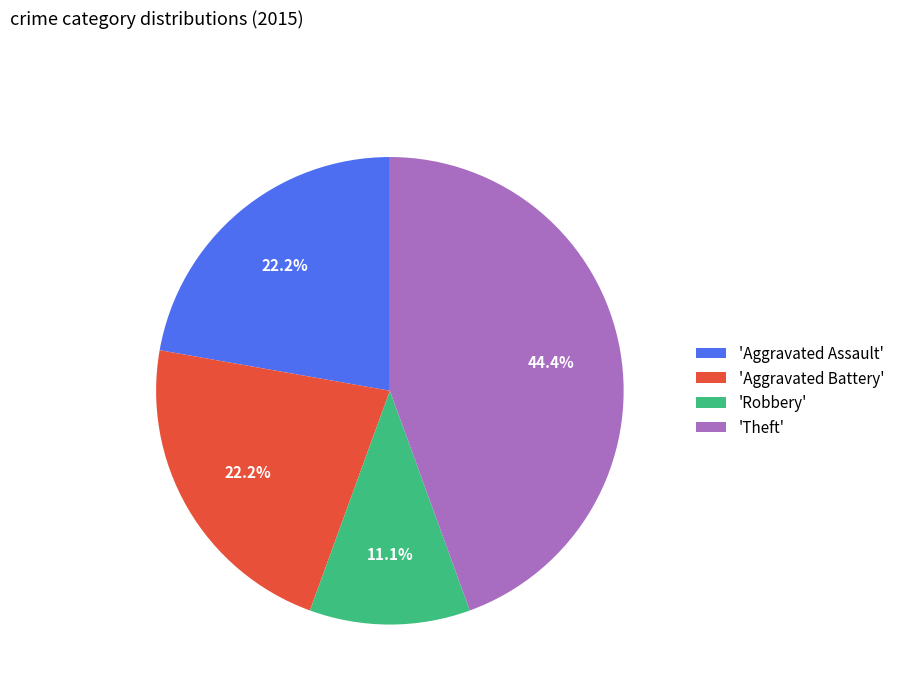

How much of the chart is everything except 'Theft'?

55.6%